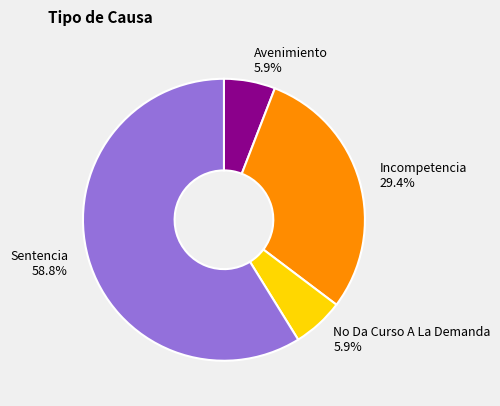

Is the sum of No Da Curso A La Demanda and Sentencia greater than half?

Yes